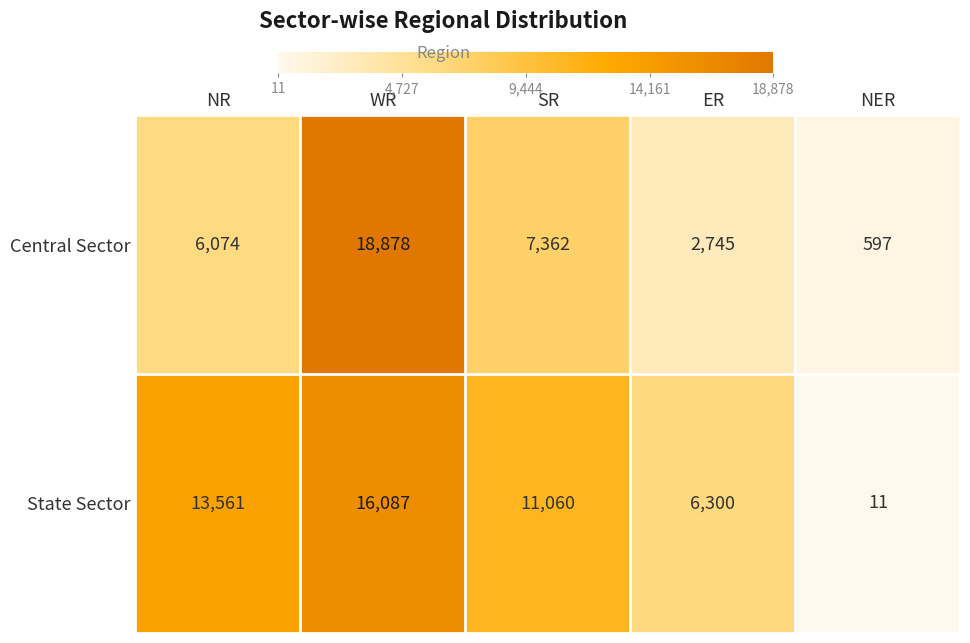

At which category is the sum across all series the highest?

WR